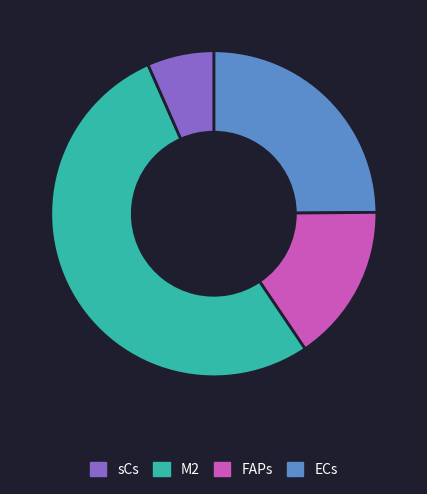

Count the number of slices in the pie.

4